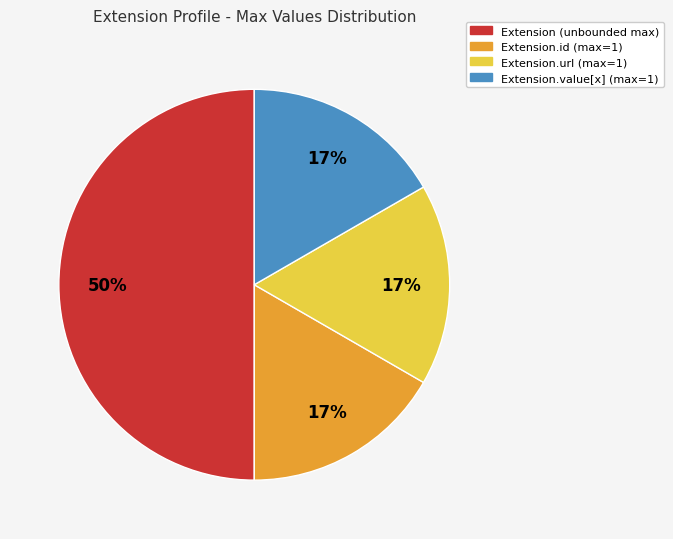

To the nearest percent, what is the difference between the largest and smallest slice percentages?

33%